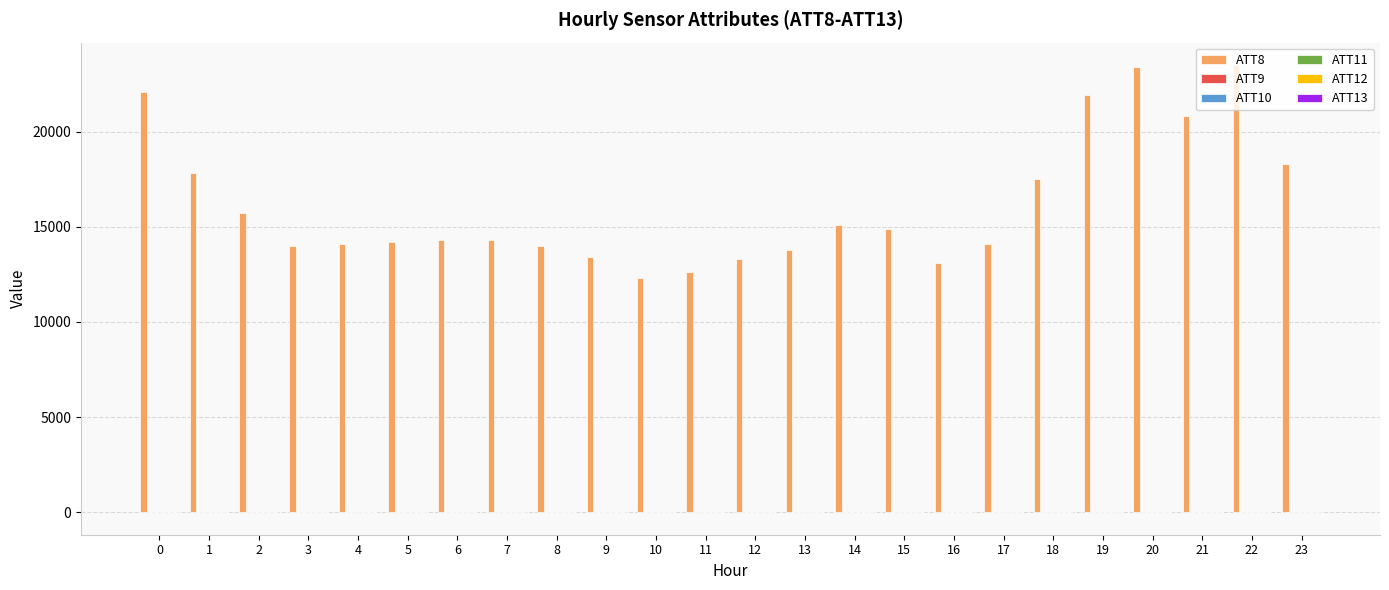

Does the chart contain stacked bars?

No